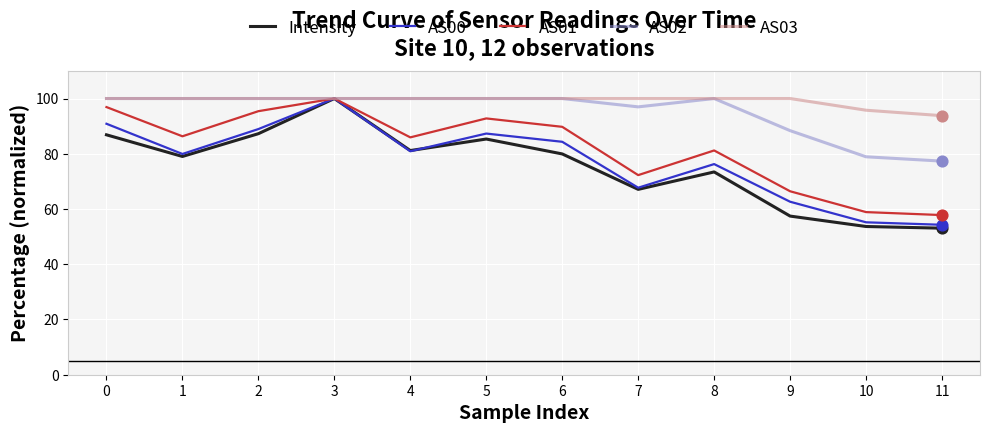

Is the value of Intensity at 4 greater than the value of AS01 at 1?

No